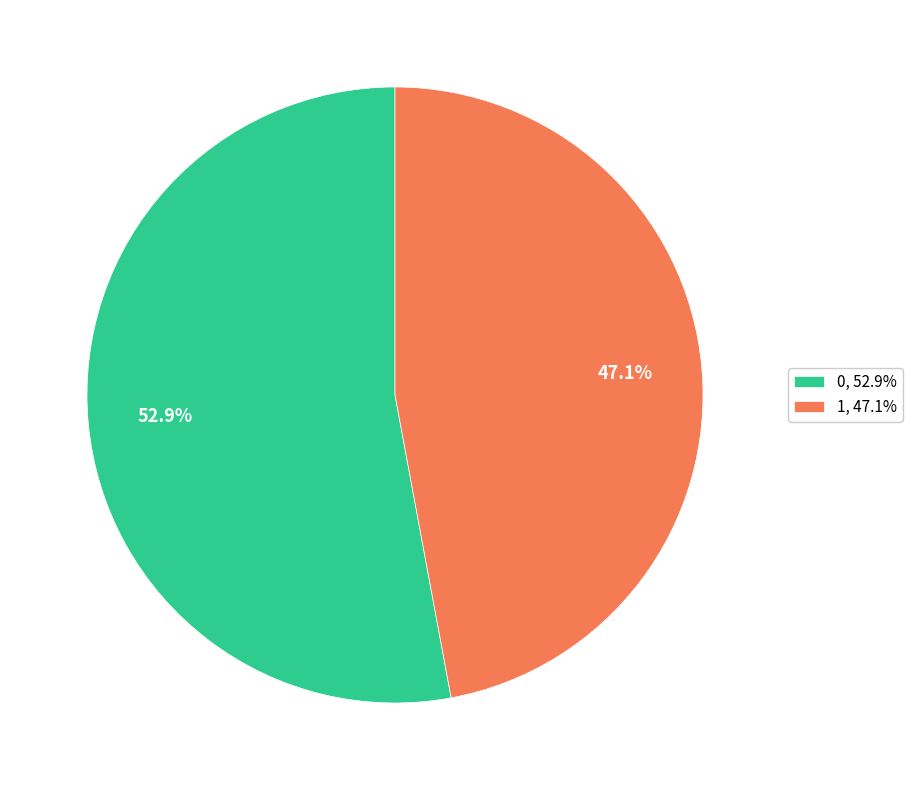

To the nearest percent, what is the difference between the largest and smallest slice percentages?

6%